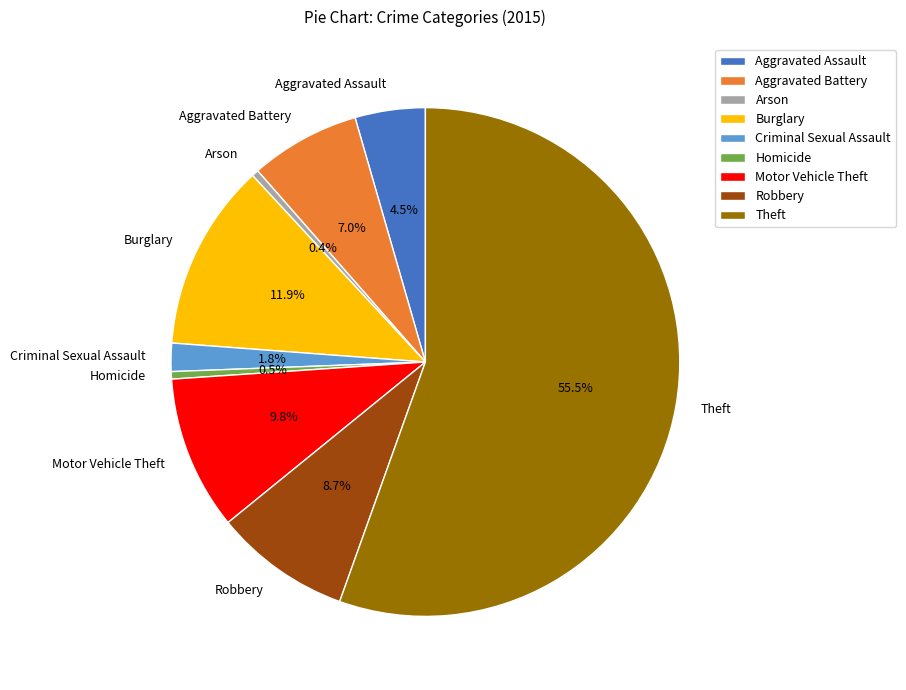

Count the number of slices in the pie.

9